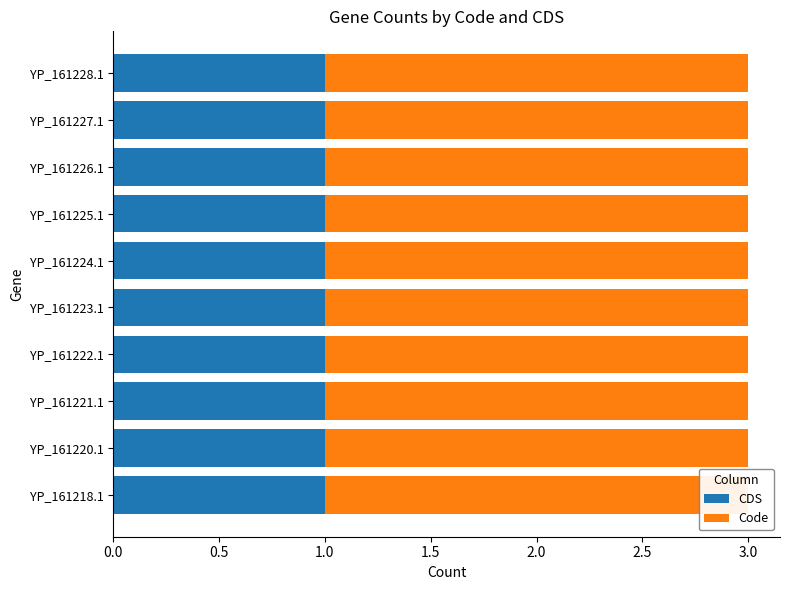

What is the difference between the highest and lowest values at YP_161218.1?

1